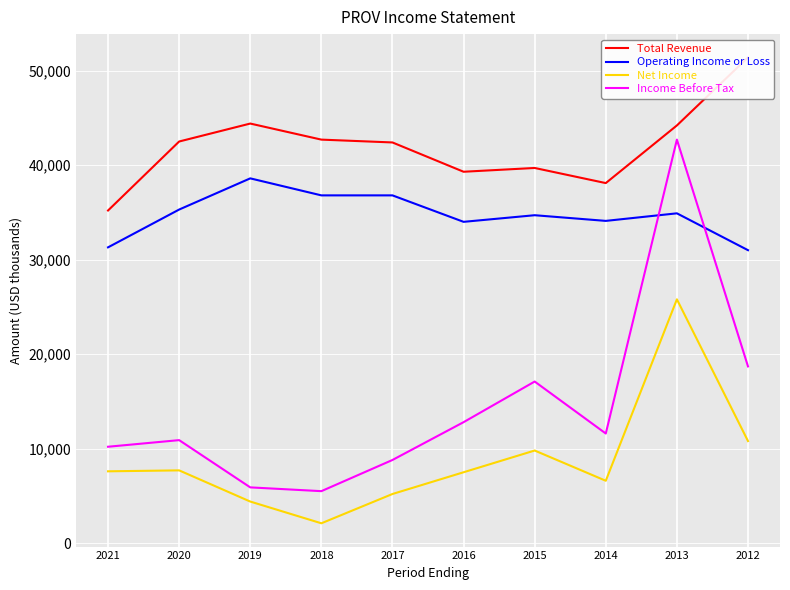

How many values in the Income Before Tax series are below 11600?

5